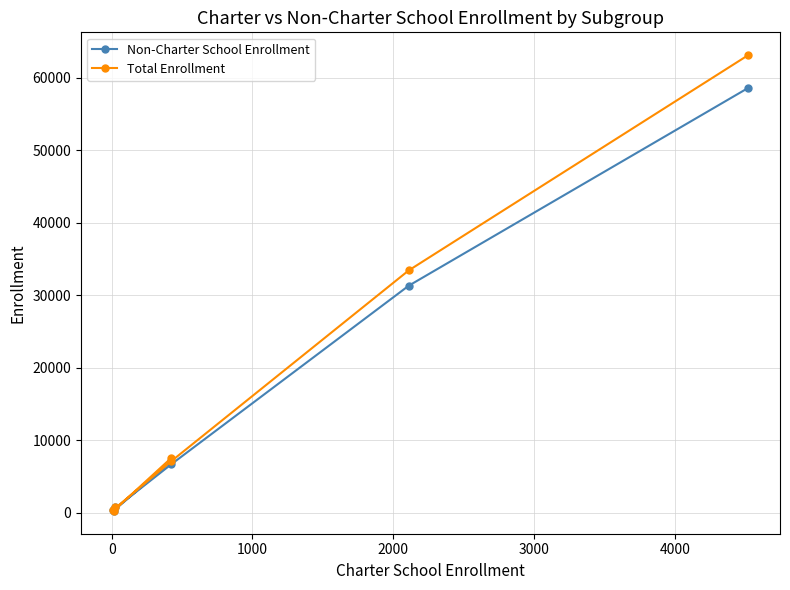

What is the sum of all Total Enrollment values?

112877